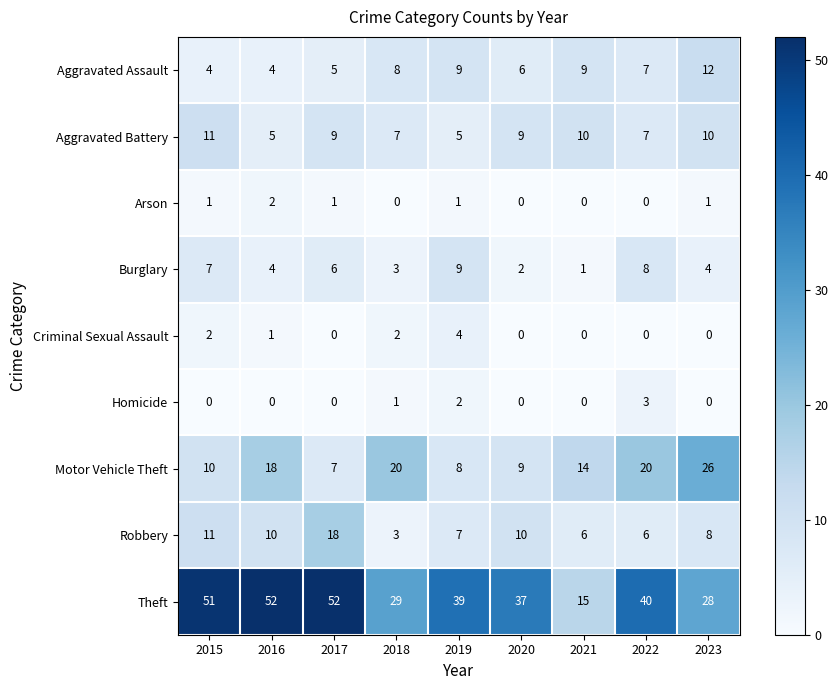

What is the total value across all series at 2017?

98